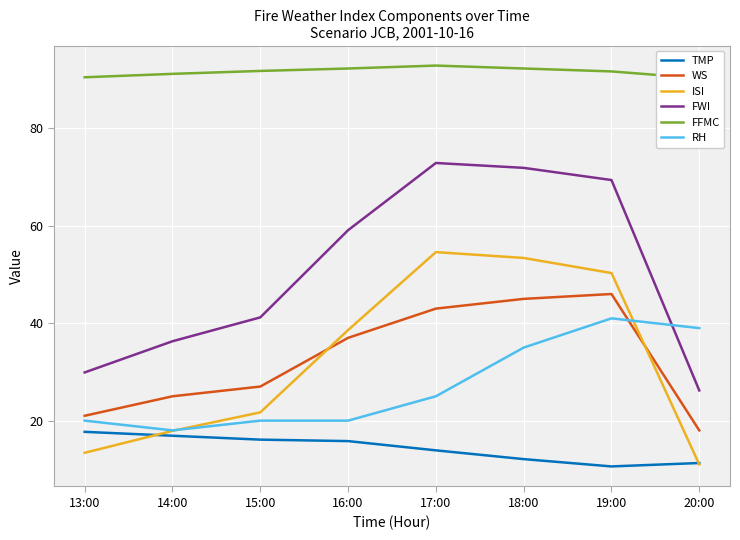

Which label corresponds to the smallest value in the chart?

19:00